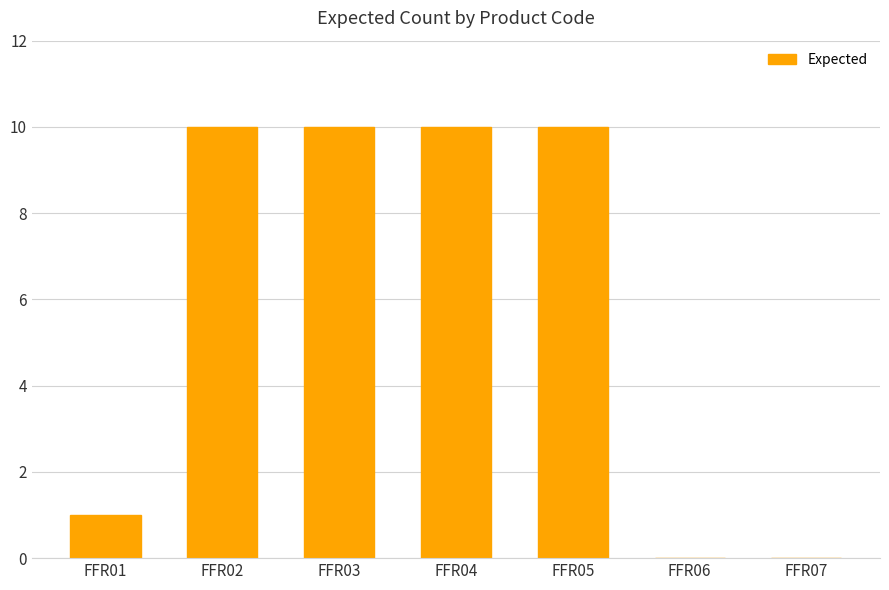

What is the maximum value shown in the chart?

10